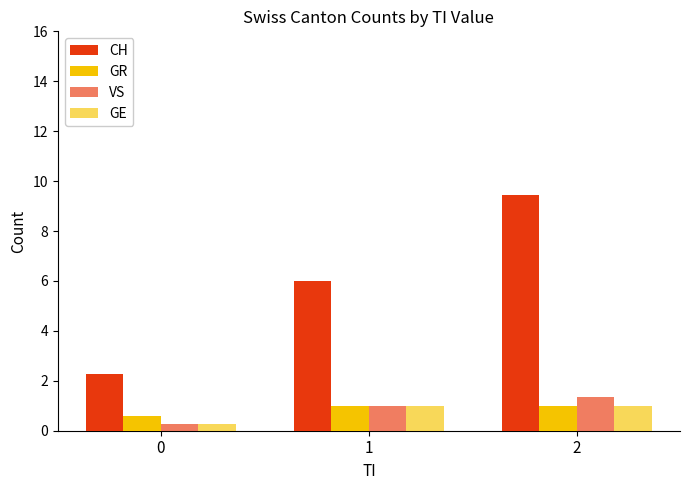

What is the total value across all series at 0?

3.4